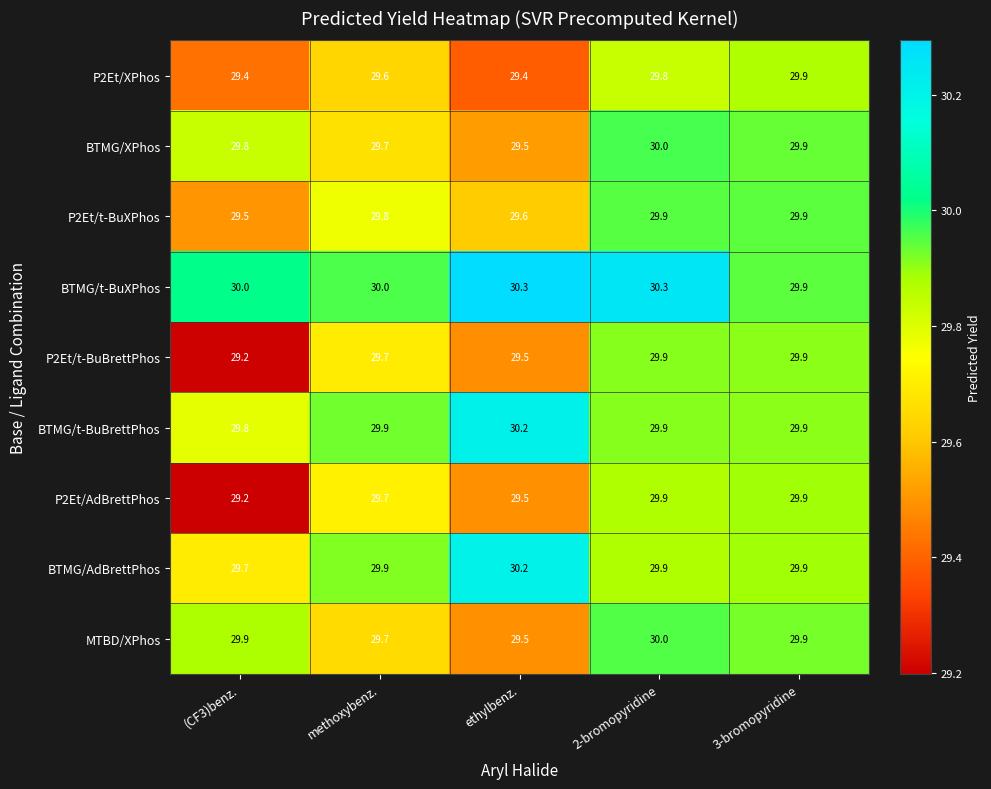

At how many categories does at least one series exceed 29?

5